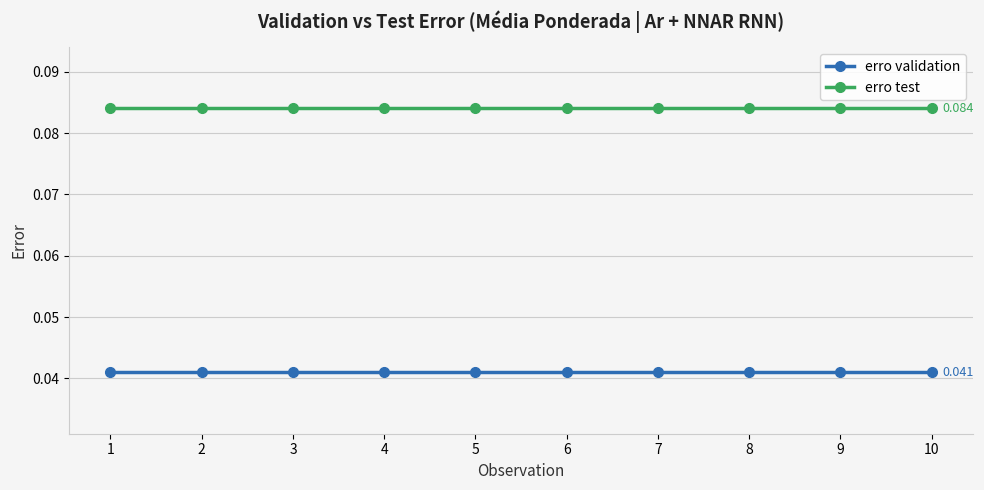

At 2, list the series in order from largest to smallest.

erro test, erro validation